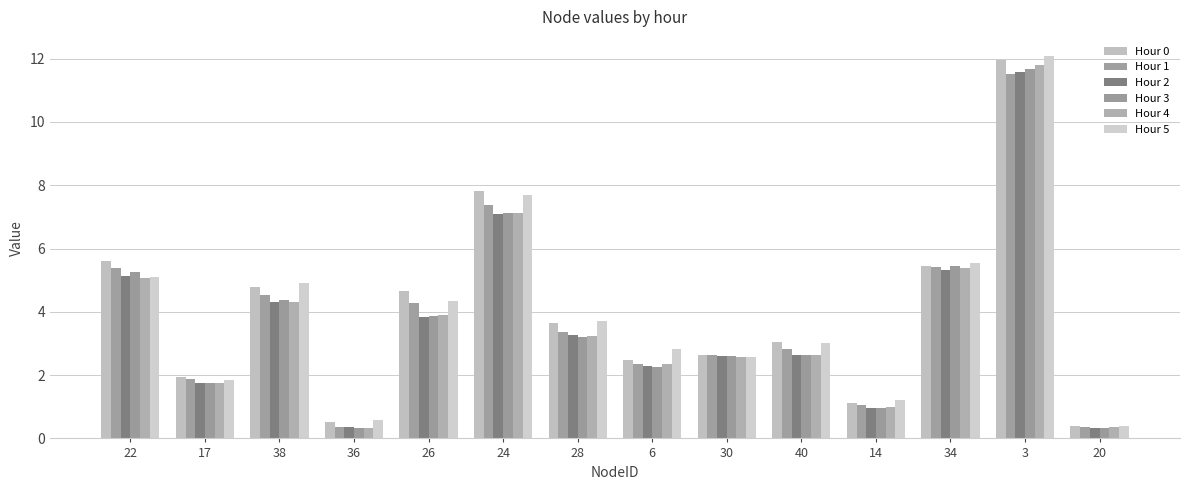

Is it true that Hour 2 equals 8.4 at 34?

False